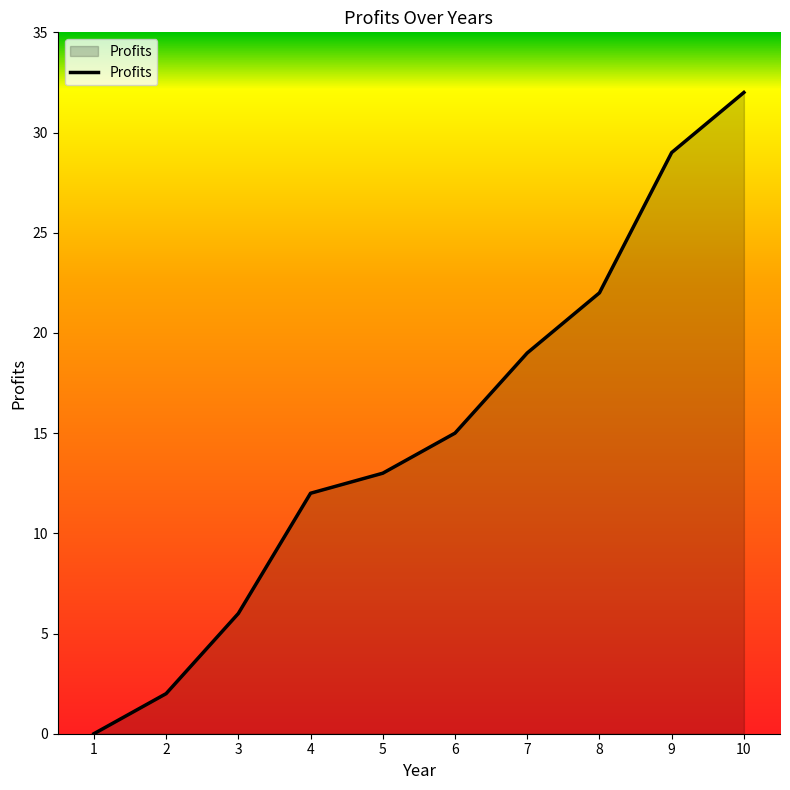

True or false: the data shows 58 at 10.

False